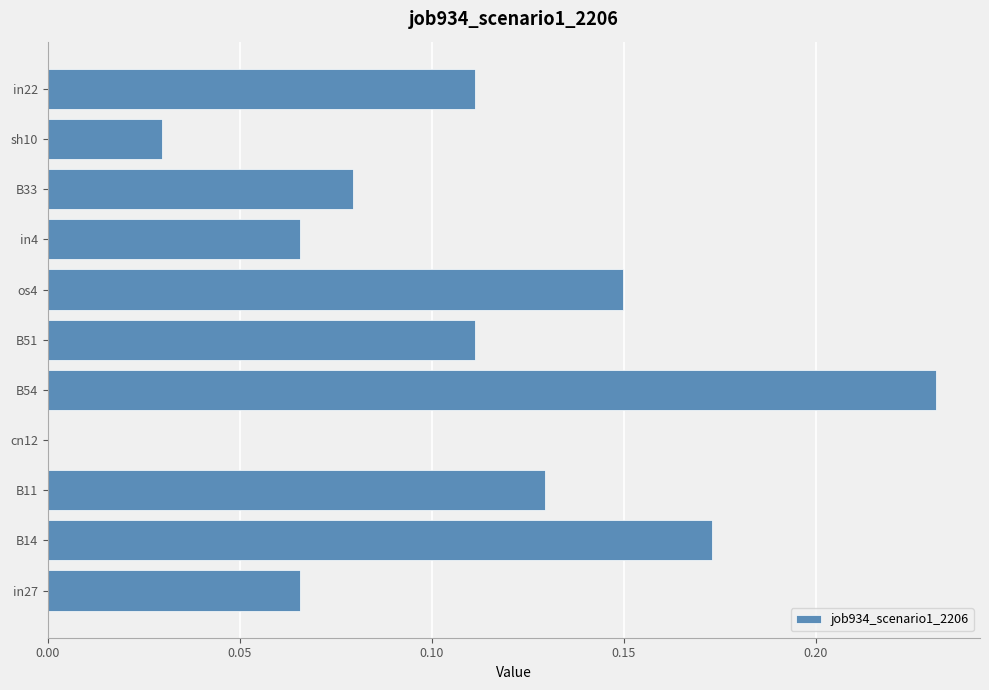

Which label corresponds to the largest value in the chart?

B54